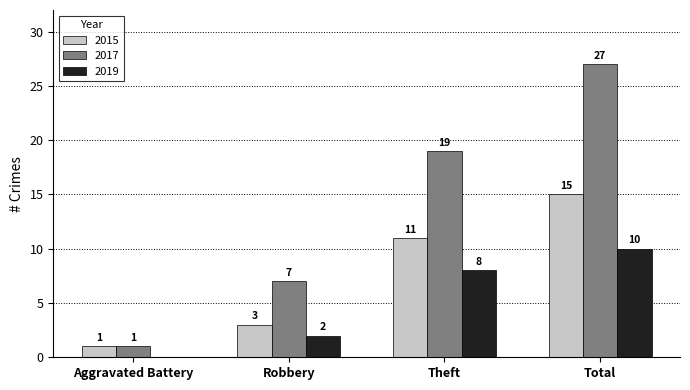

What is the sum of the 2015 values at Theft and Robbery?

14